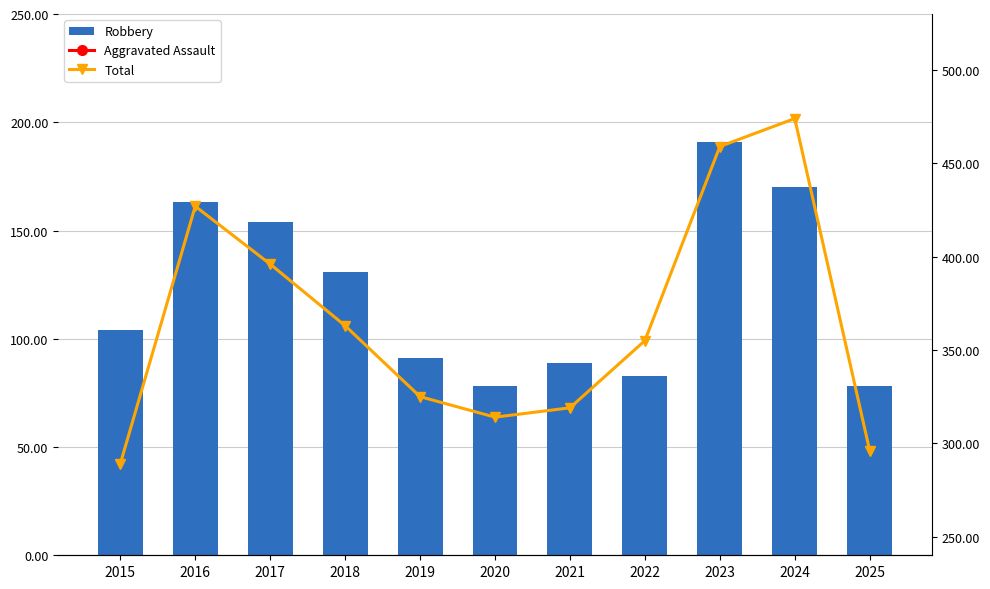

The Robbery series shows 72 at 2023. True or false?

False